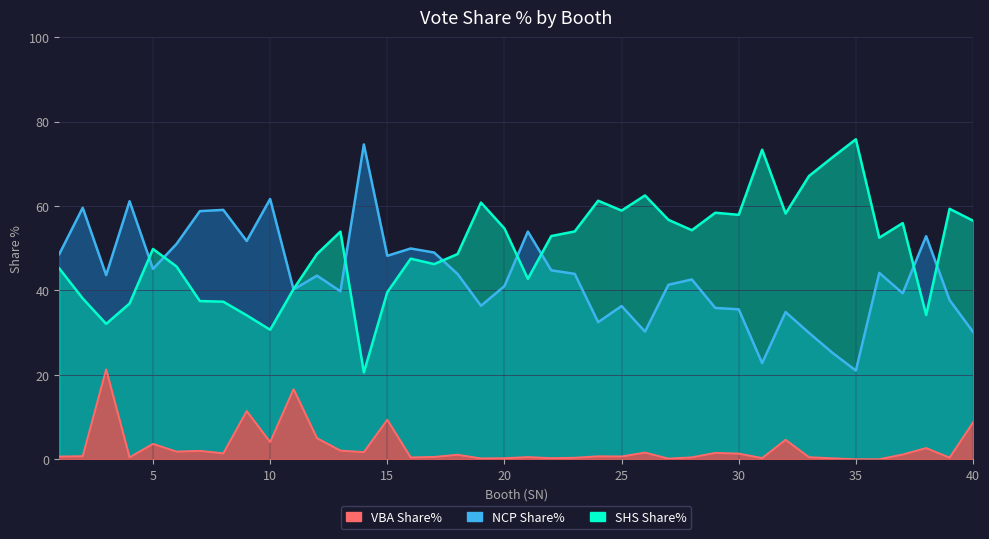

Is the value of VBA Share% at 15 greater than the value of NCP Share% at 8?

No